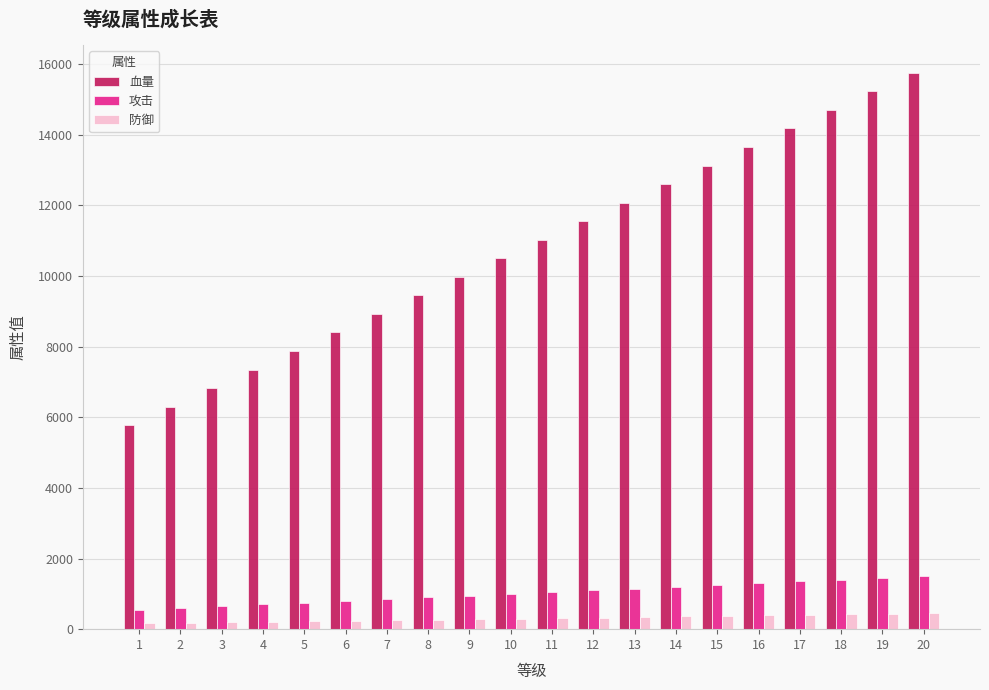

What is the difference between the highest and lowest values at 10?

10200